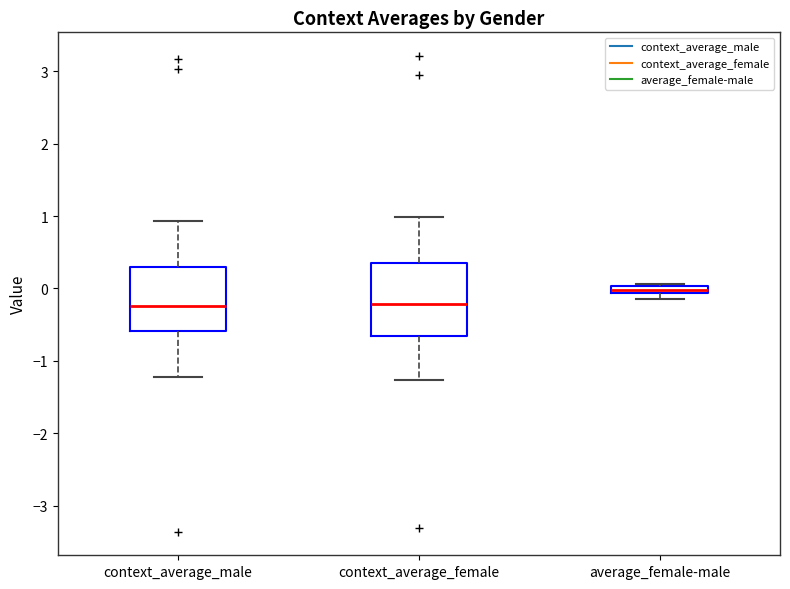

Where does the upper whisker of the box for context_average_male end on the y-axis? The values are not printed on the chart, so give them approximately, as read against the axis.

0.9